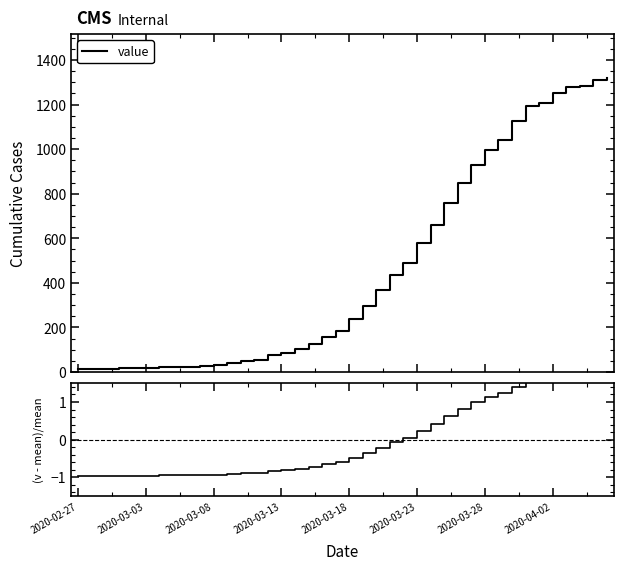

What is the total value across all series at 34?

1209.6